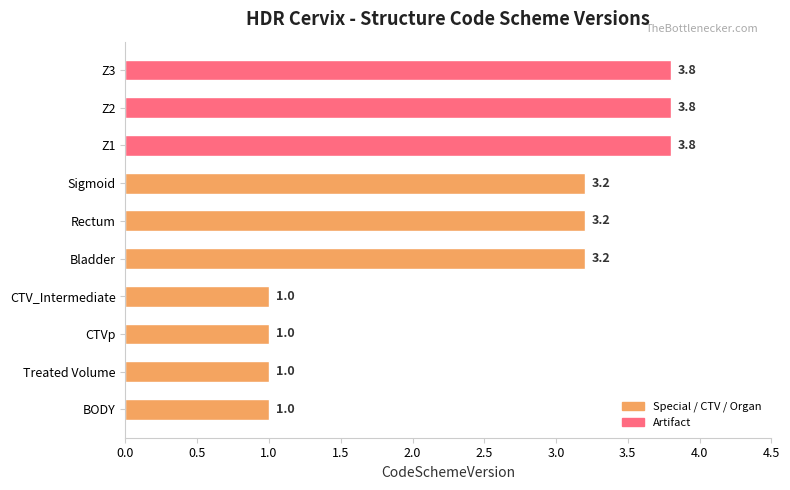

What is the change in value from BODY to Bladder?

+2.2